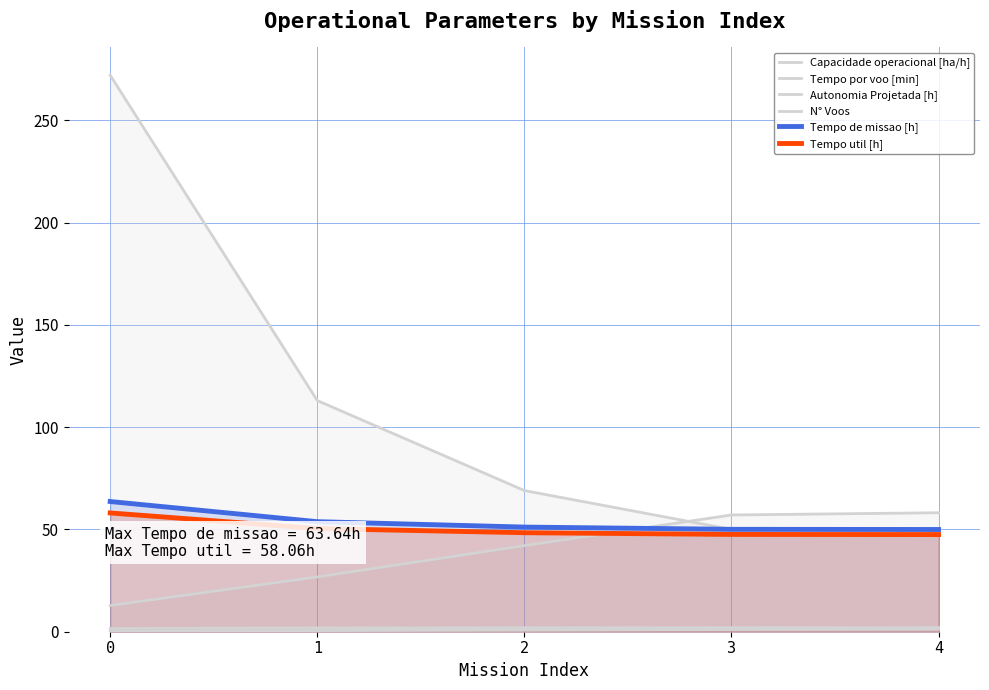

What is the average value of the Autonomia Projetada [h] series?

0.8